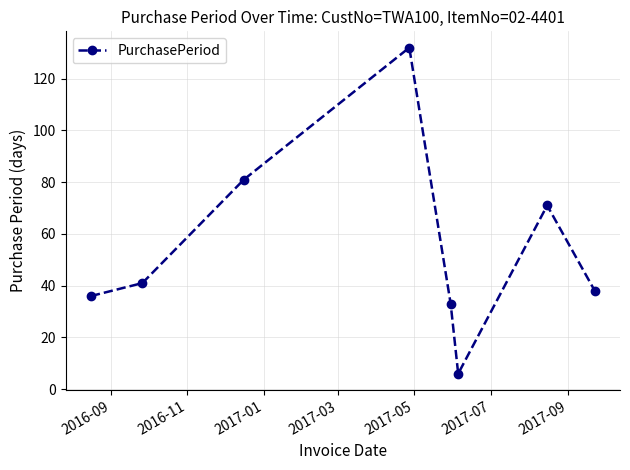

How many interior local peaks (higher than both neighbors) does the data have?

2